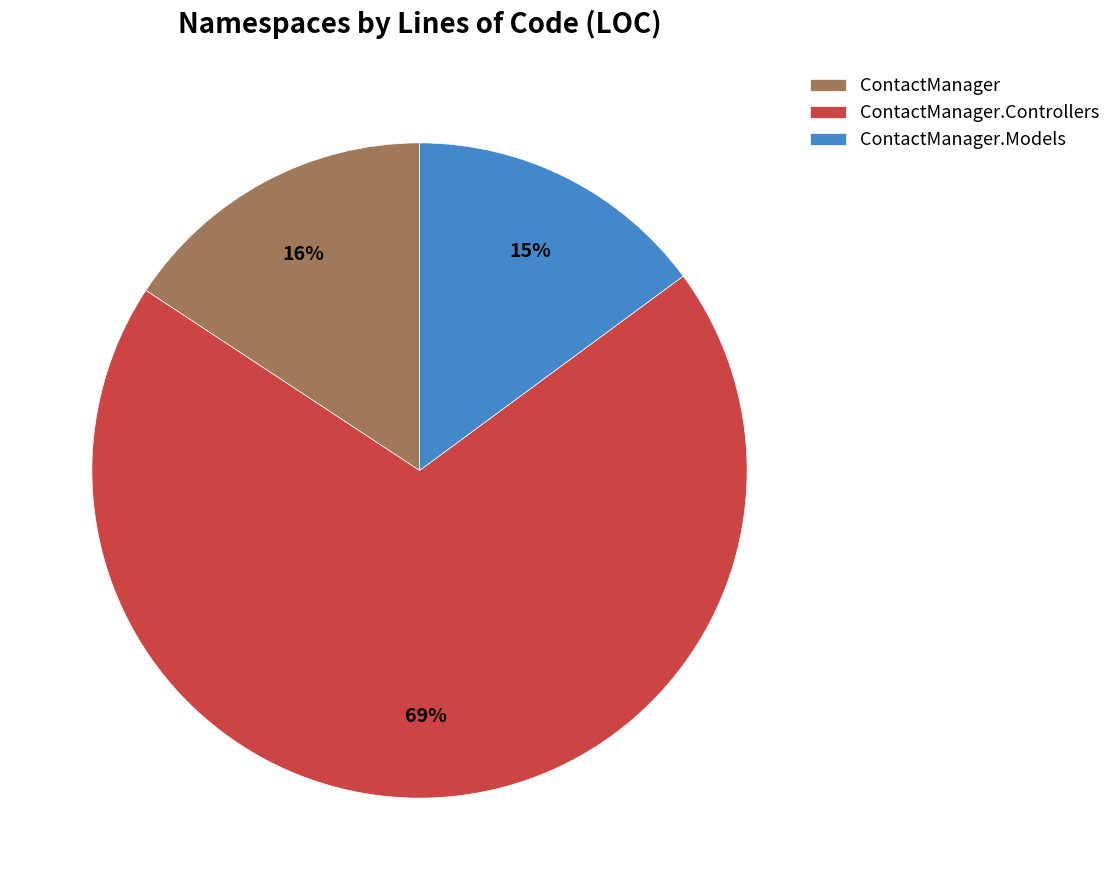

How many slices are in this pie chart?

3